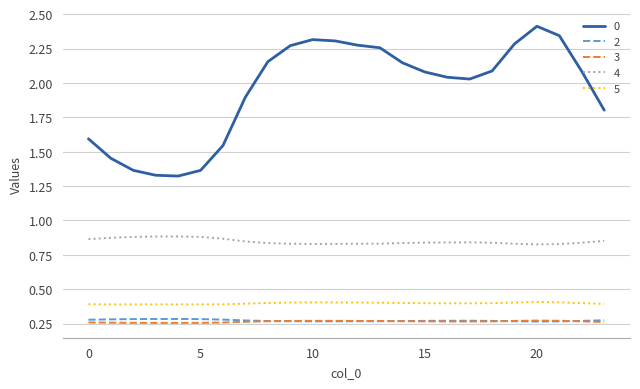

True or false: 3 and 4 cross at least once.

False